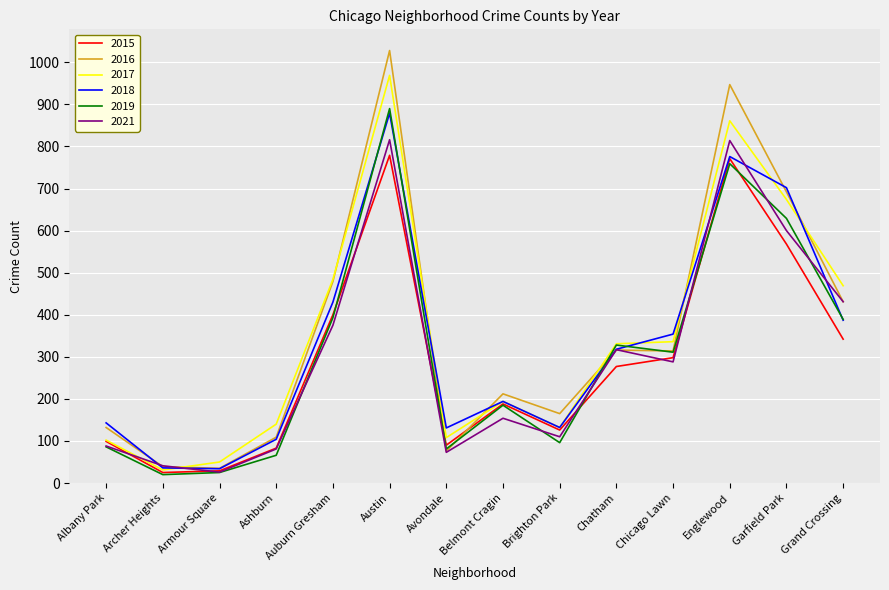

What is the difference between the highest and lowest values at Englewood?

188